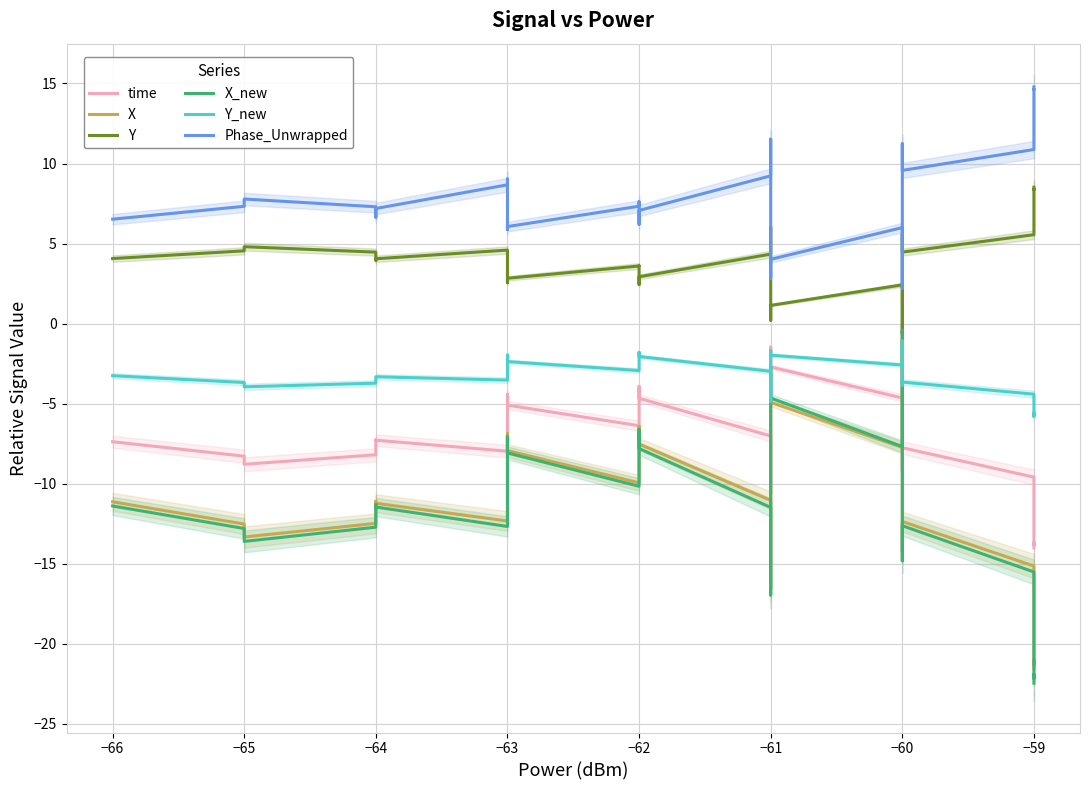

Is the value of Y at −60 greater than the value of Y_new at −63?

Yes